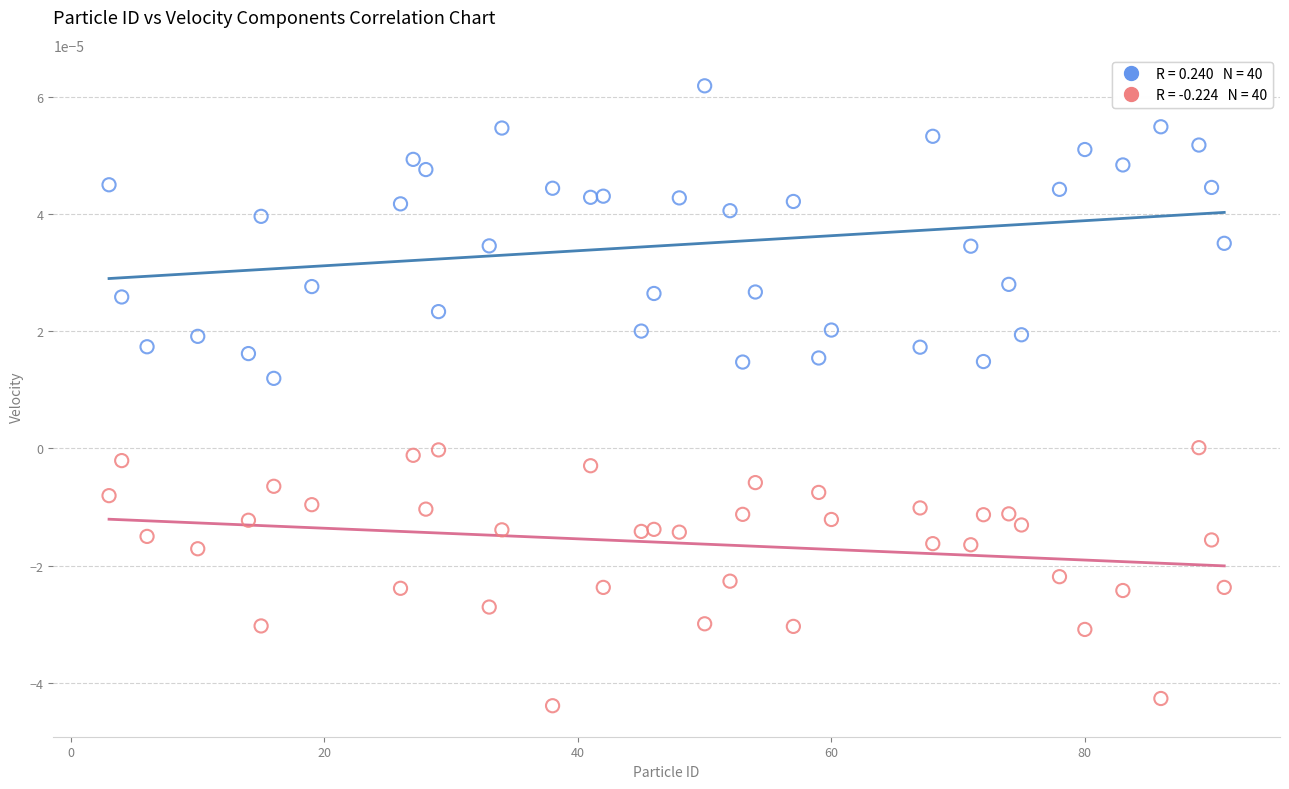

Across all data points, what is the range of X values (max minus min)?

88.0